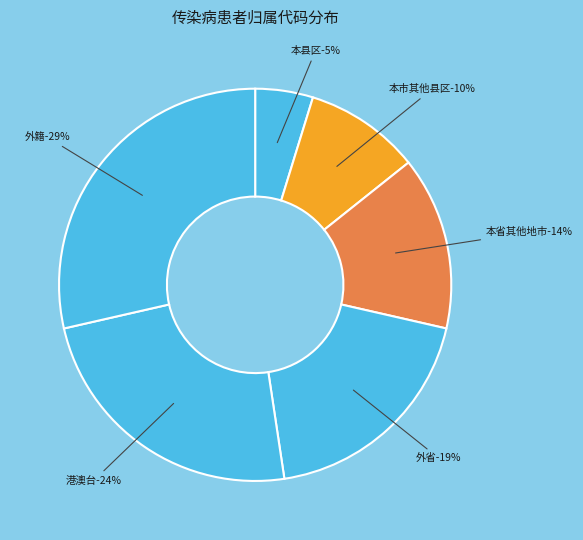

What is the smallest slice in the pie chart?

本县区